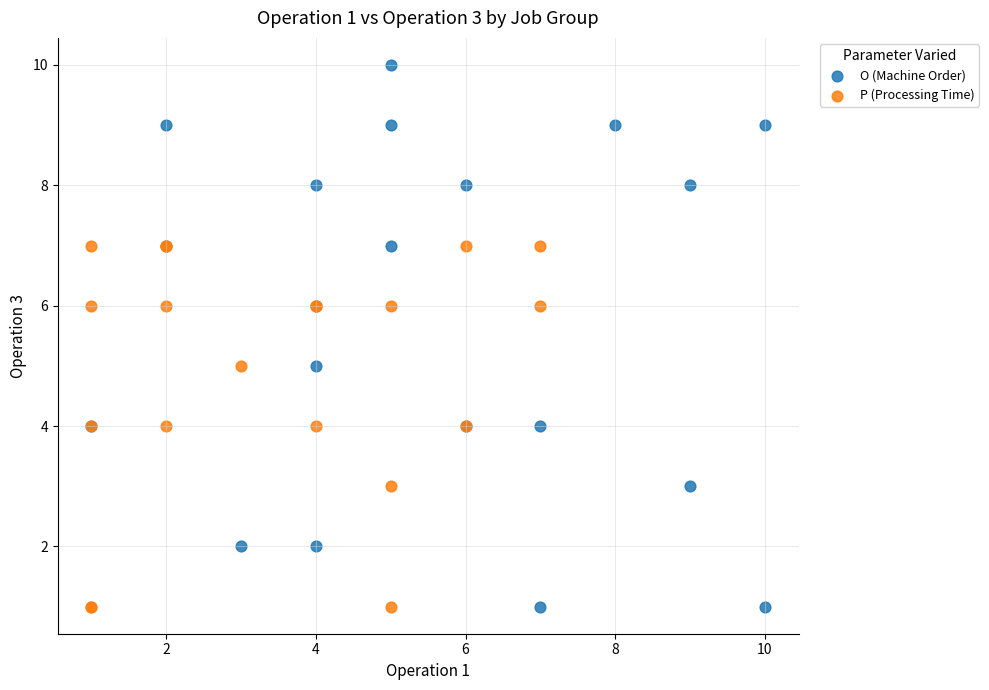

Which series contains the highest Y value?

O (Machine Order)